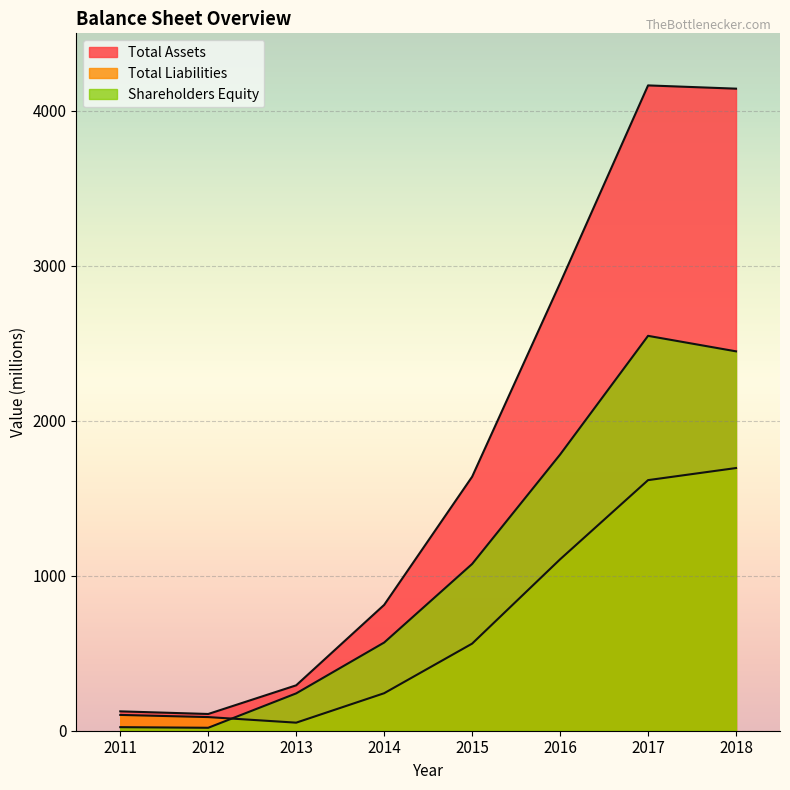

True or false: Total Assets and Shareholders Equity cross at least once.

False